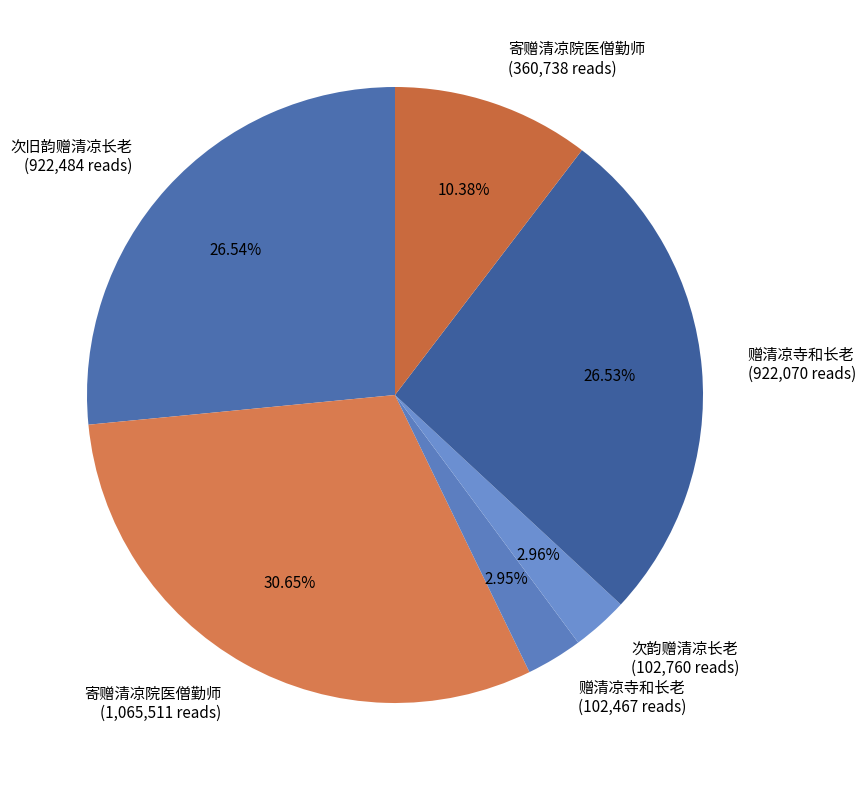

What is the largest slice in the pie chart?

寄赠清凉院医僧勤师